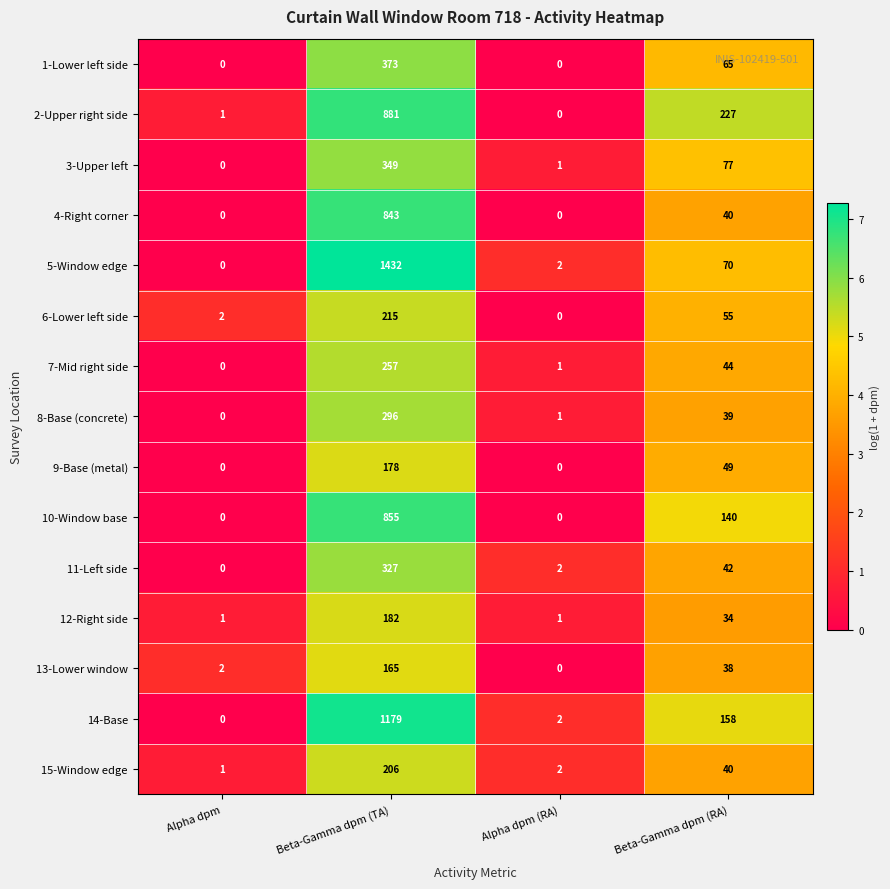

What value does the 5-Window edge series have at Beta-Gamma dpm (TA)?

1432